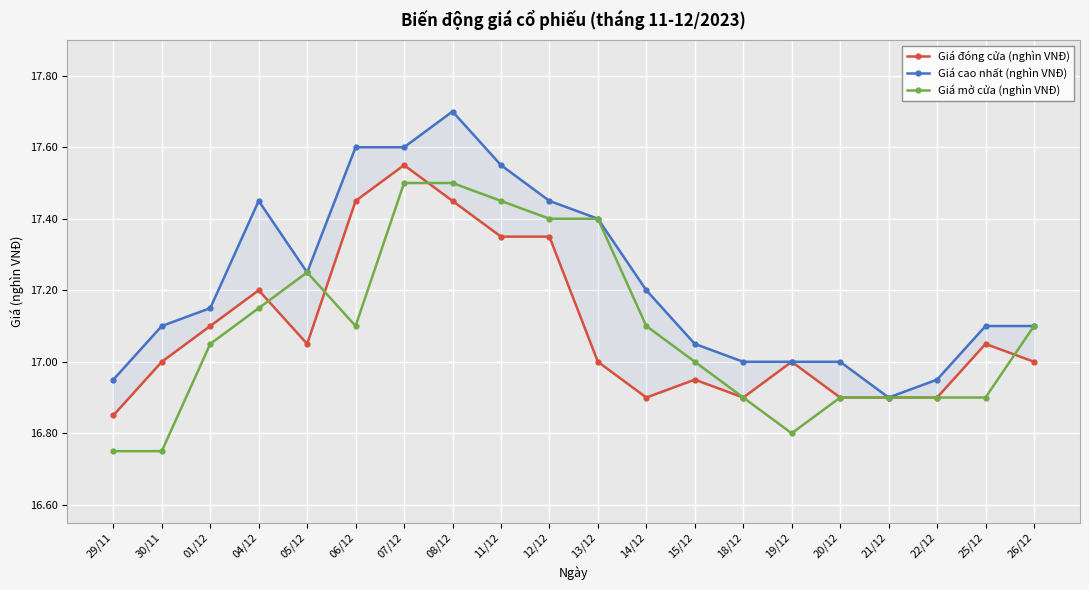

What is the sum of all Giá đóng cửa (nghìn VNĐ) values?

341.9